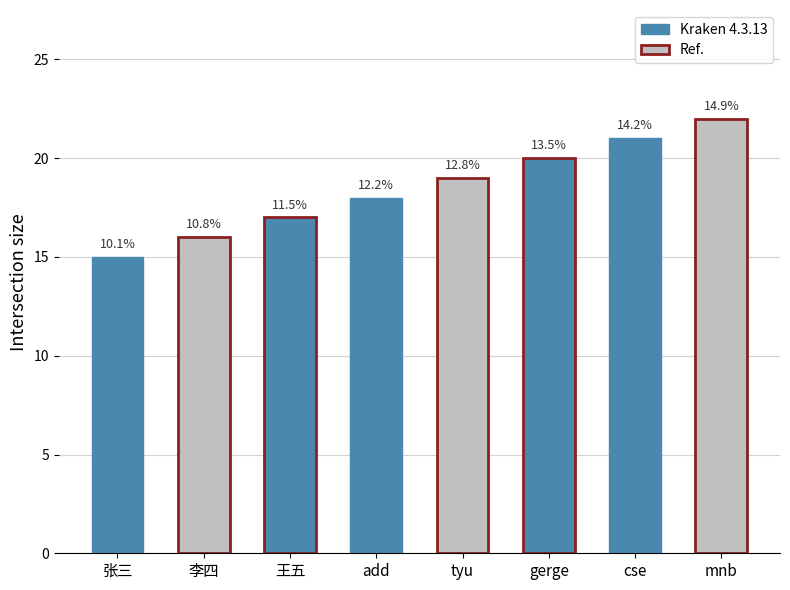

What position from the left is add?

4